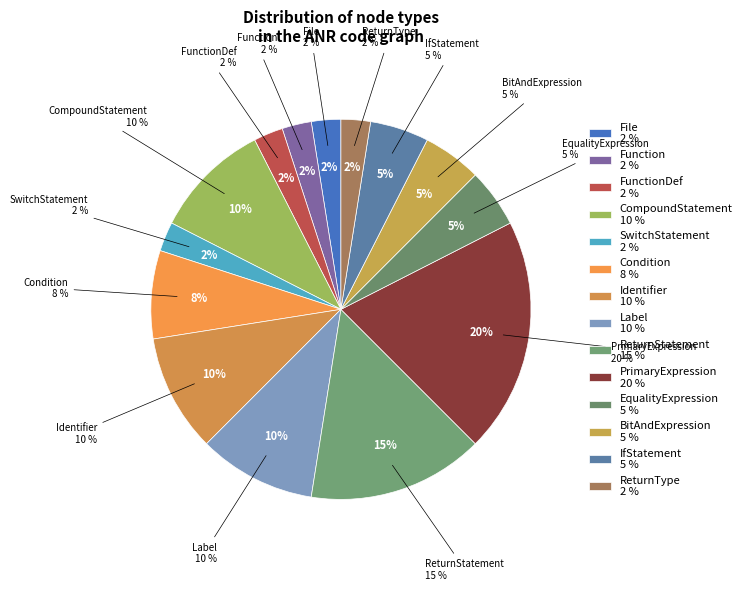

How many slices are in this pie chart?

14